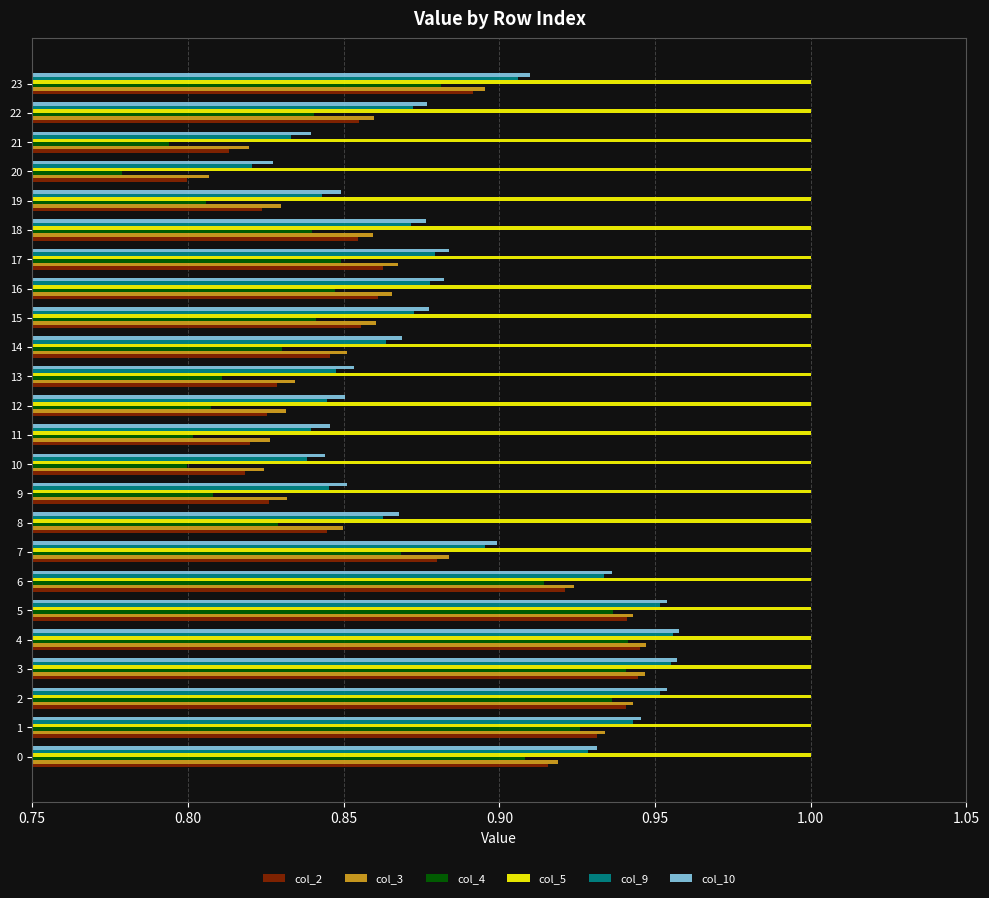

At which label is col_4 closest to 0?

20